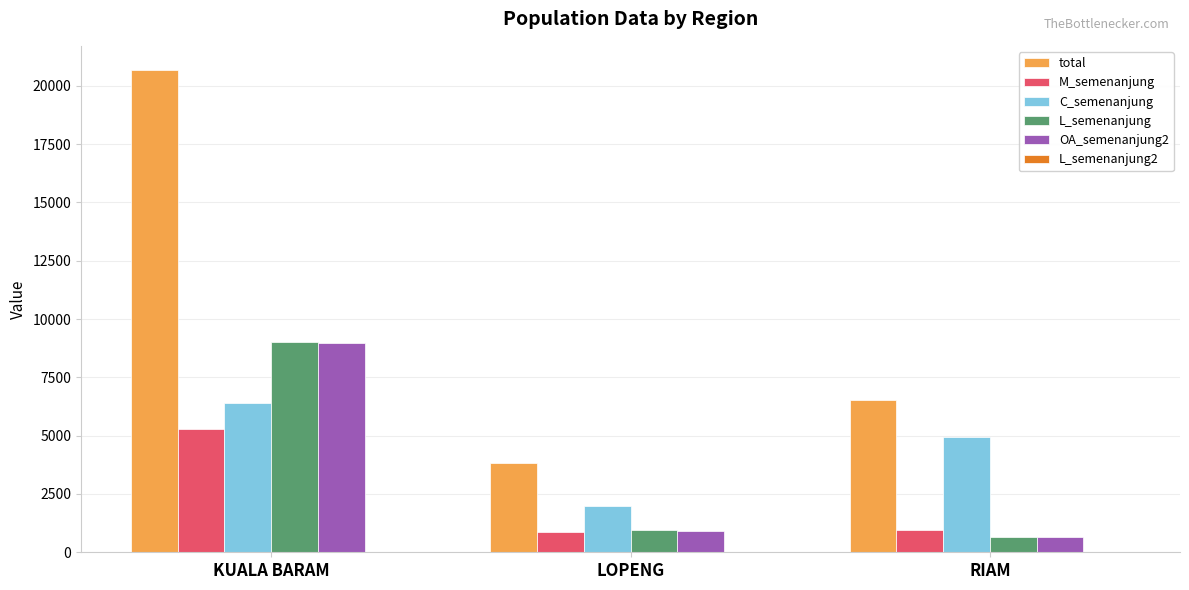

Where is C_semenanjung nearest to the value 4207?

RIAM